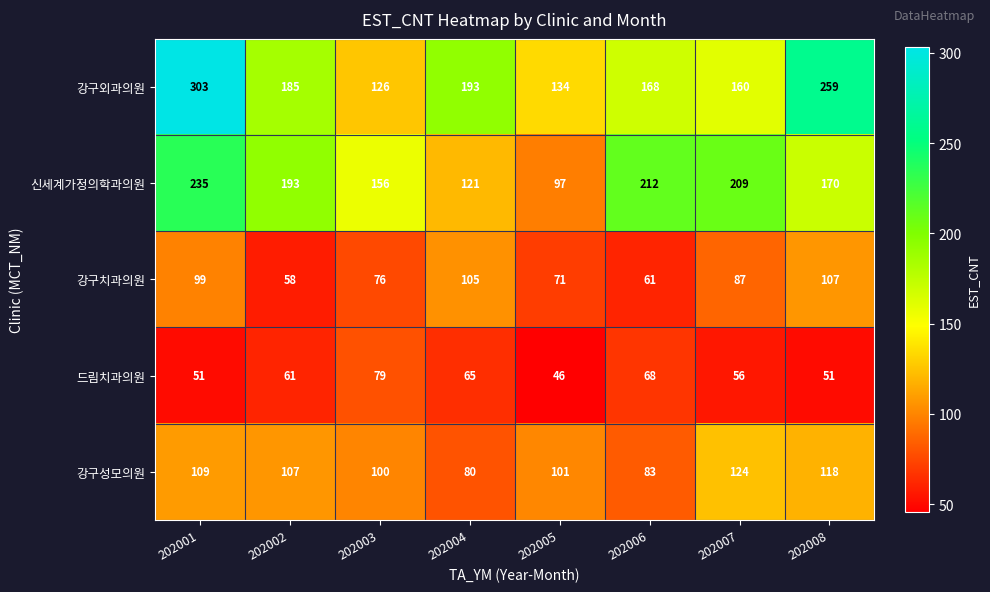

Which series has the largest total across all categories?

강구외과의원